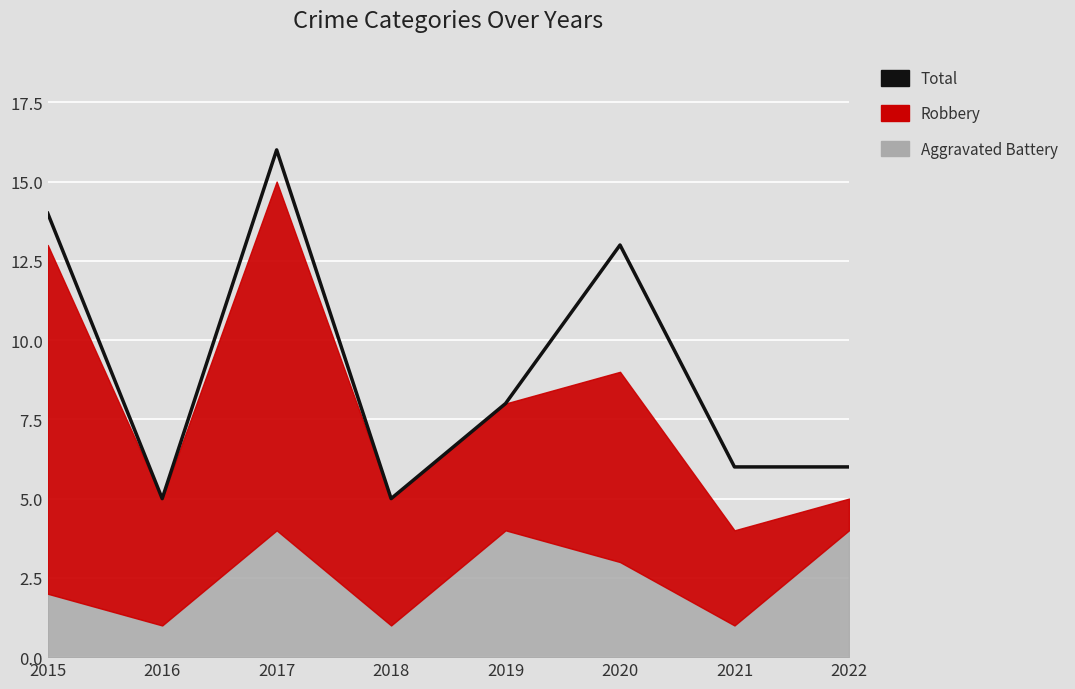

How many interior local peaks (higher than both neighbors) does the data have?

2